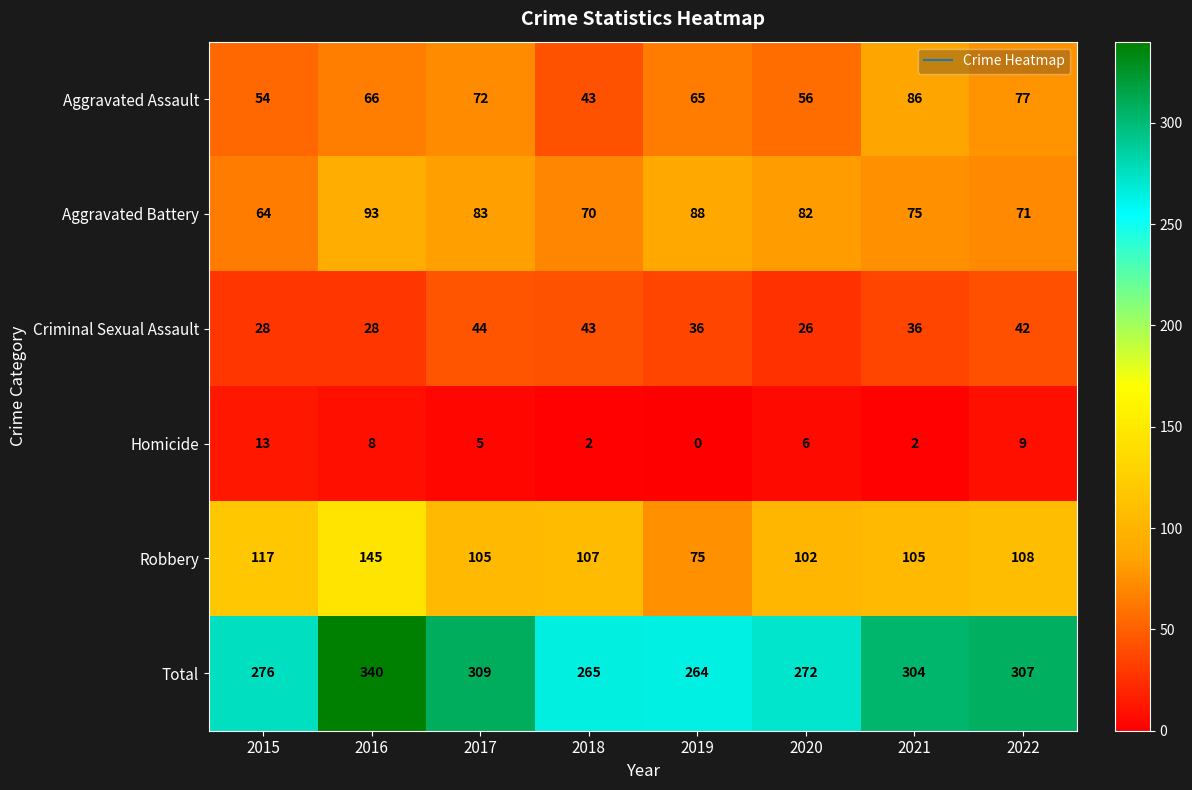

At which label does Homicide reach its peak?

2015